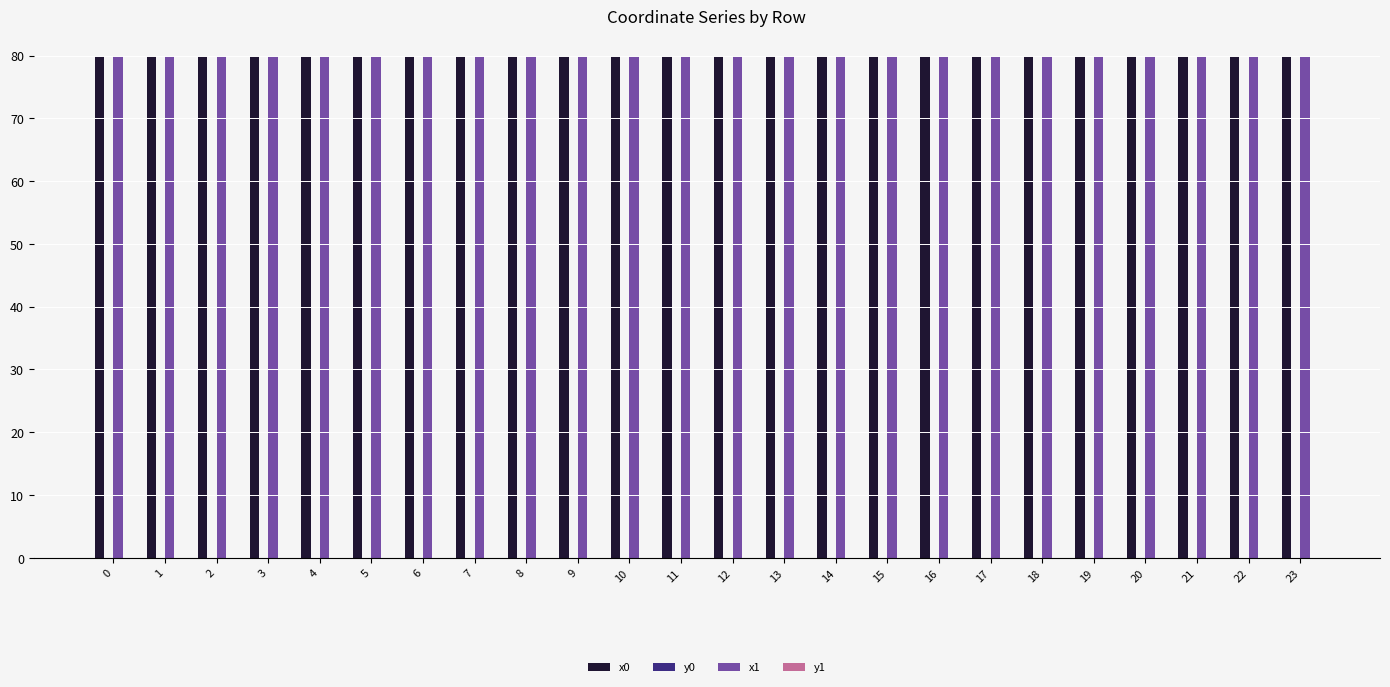

The value of x0 at 5 is 80.0. True or false?

True